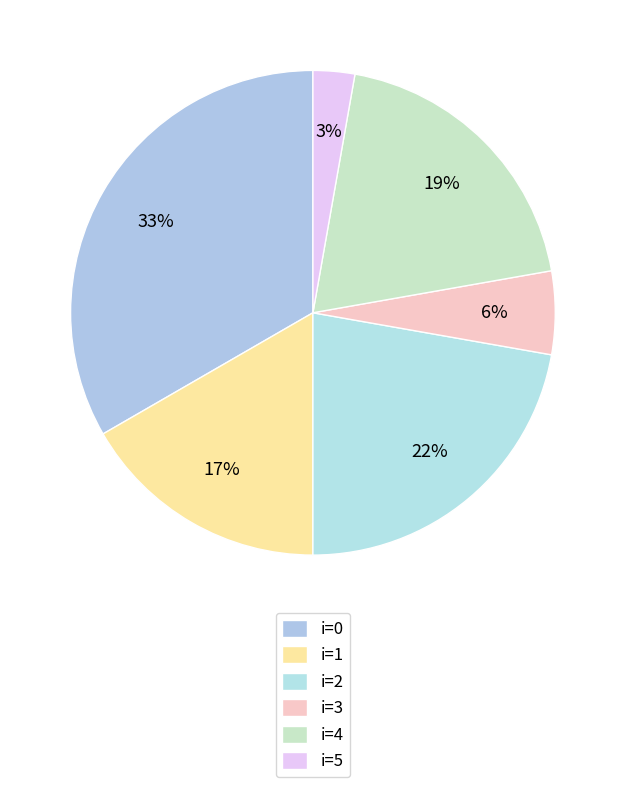

Count the number of slices in the pie.

6